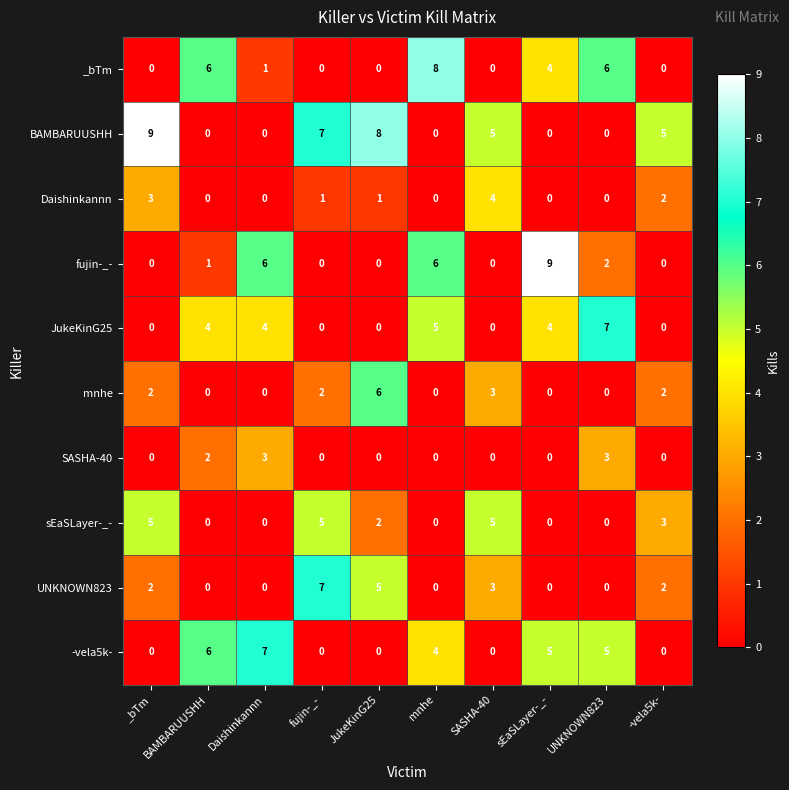

How many data points does each series have?

10